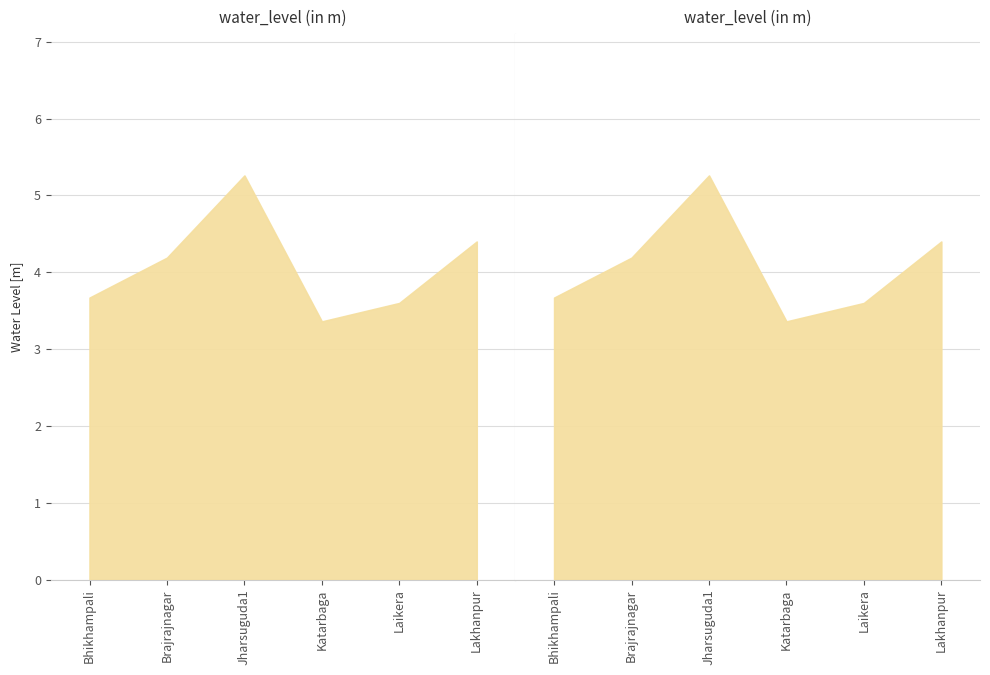

What is the greatest value displayed?

5.3